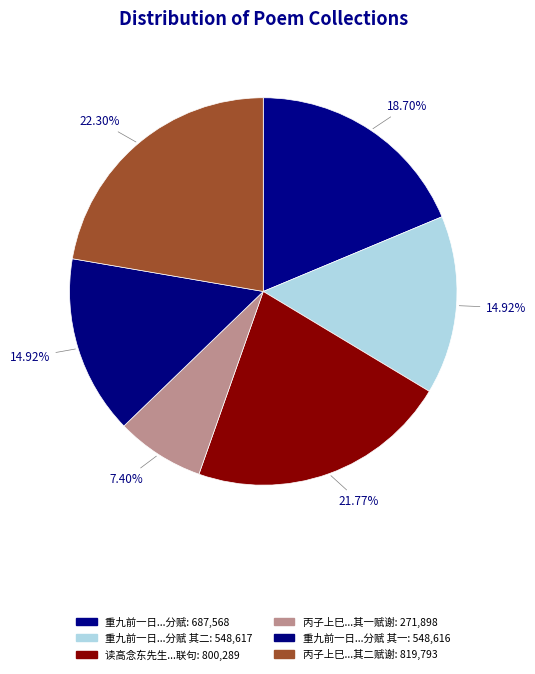

Count the number of slices in the pie.

6